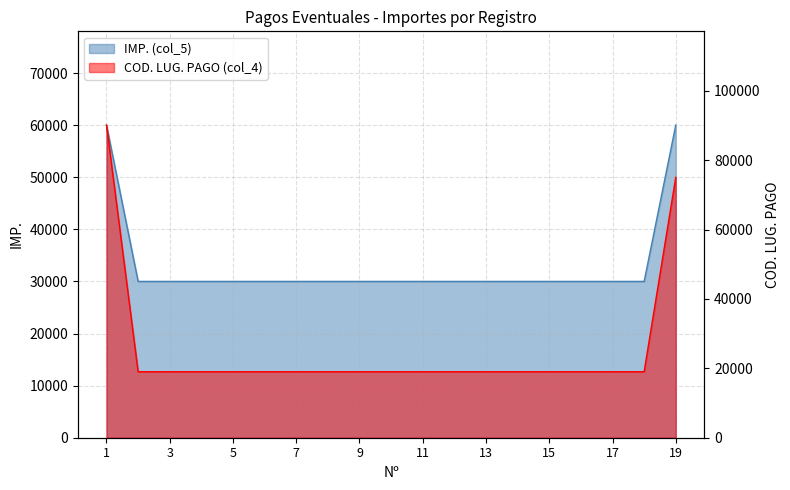

What is the difference between the highest and lowest values at 16?

10984